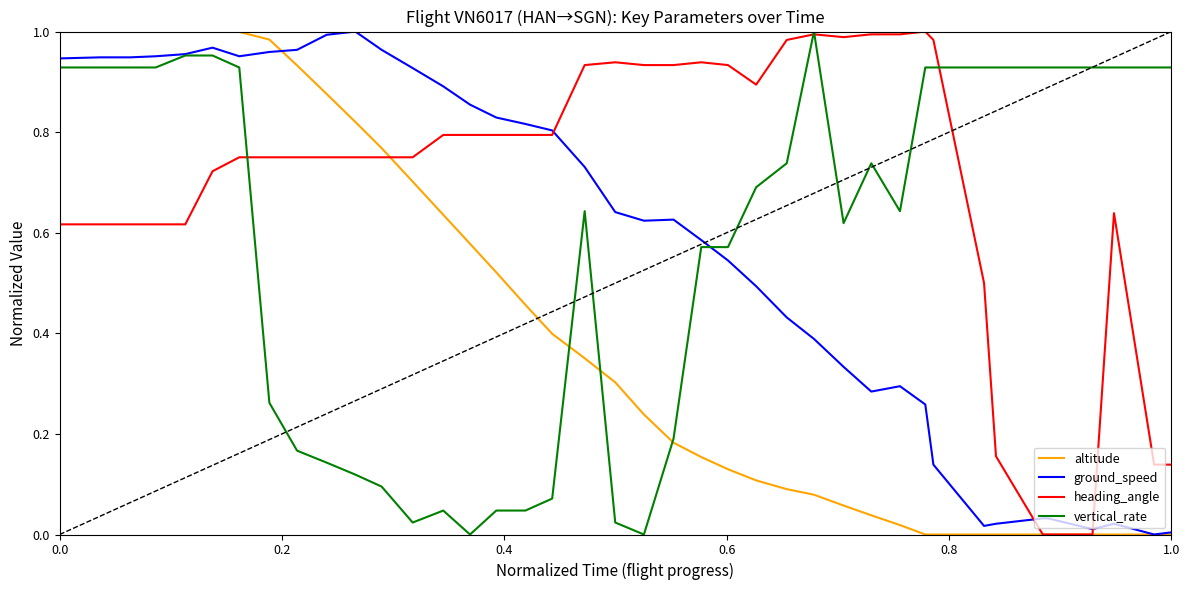

What are all the series names shown in the legend?

altitude, ground_speed, heading_angle, vertical_rate